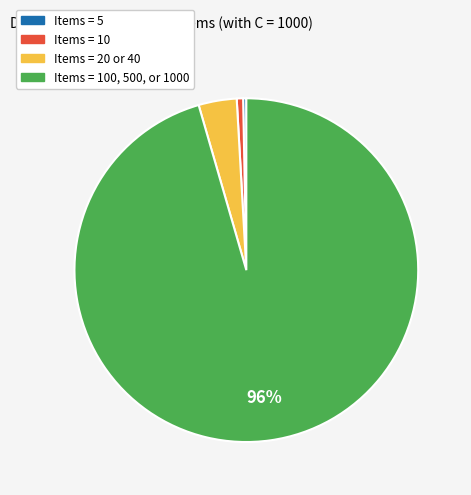

How many slices are in this pie chart?

4